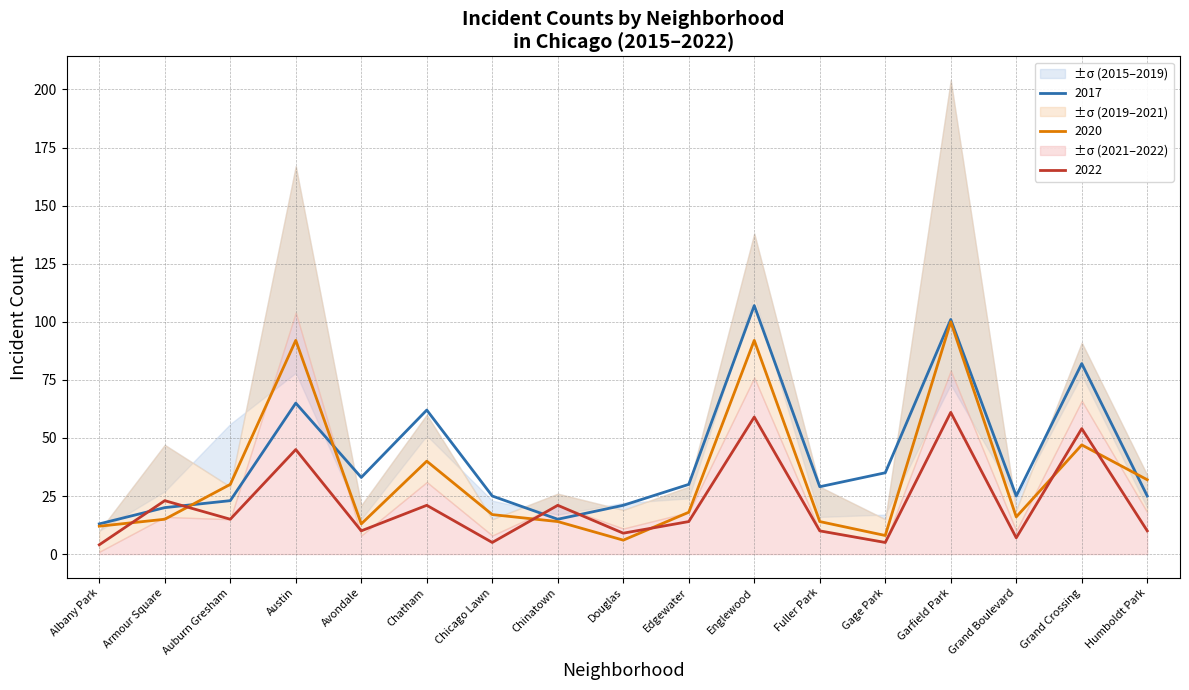

How many times do 2020 and 2017 cross each other?

3